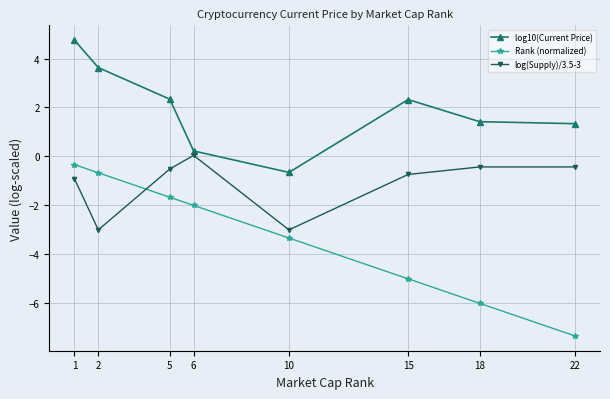

What is the average value of the Rank (normalized) series?

-3.3